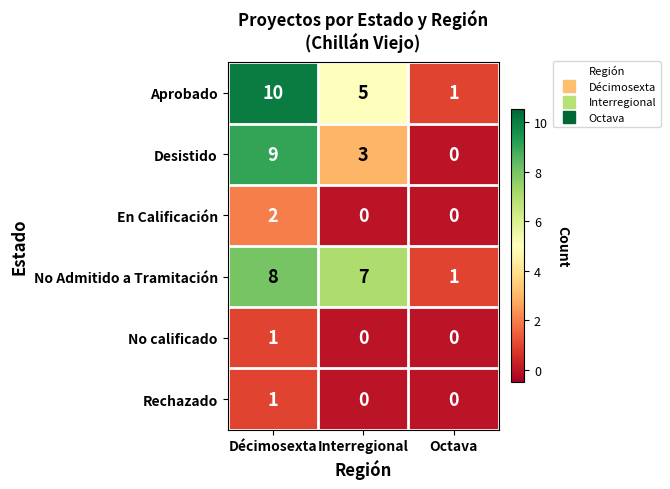

What is the sum of the Aprobado values at Octava and Interregional?

6